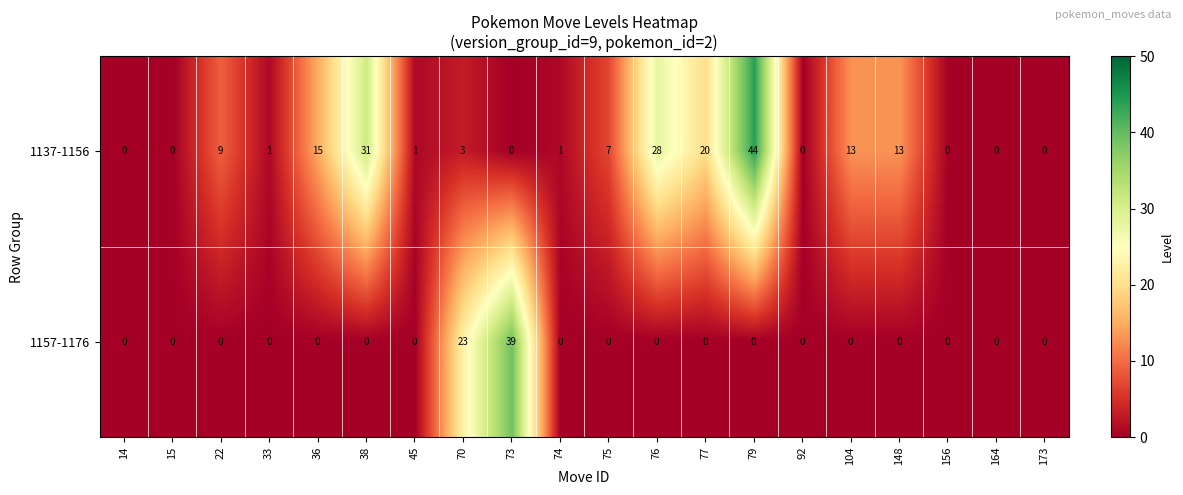

What is the spread (max minus min) of values at 104?

13